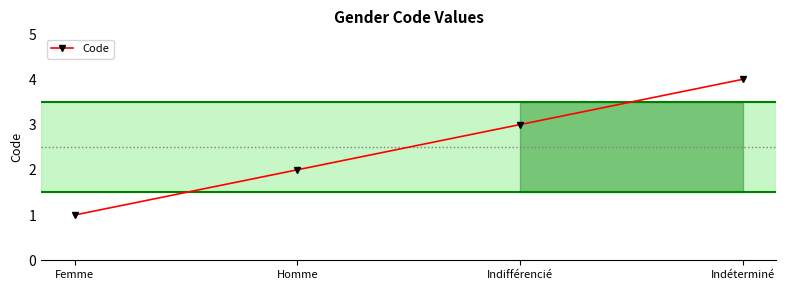

What is the label of the 3rd point from the right?

Homme